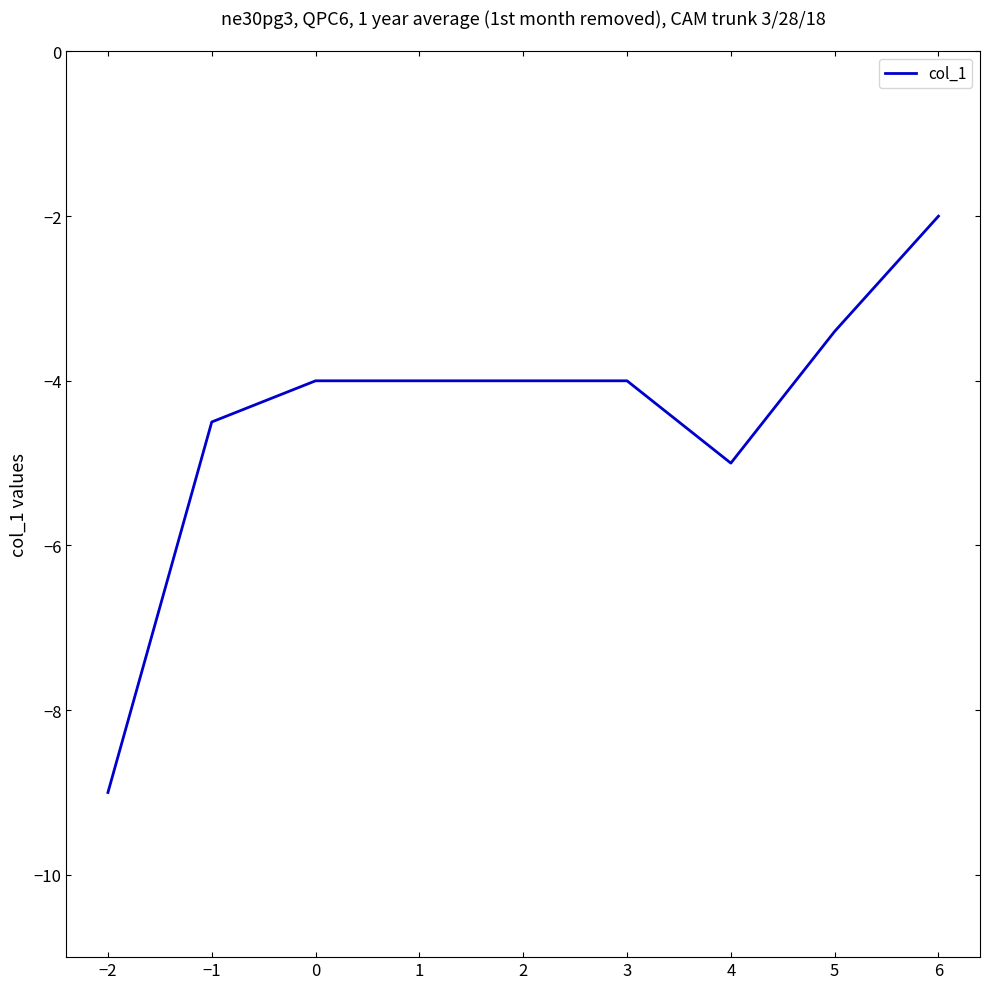

The value at 4 is -5.0. True or false?

True